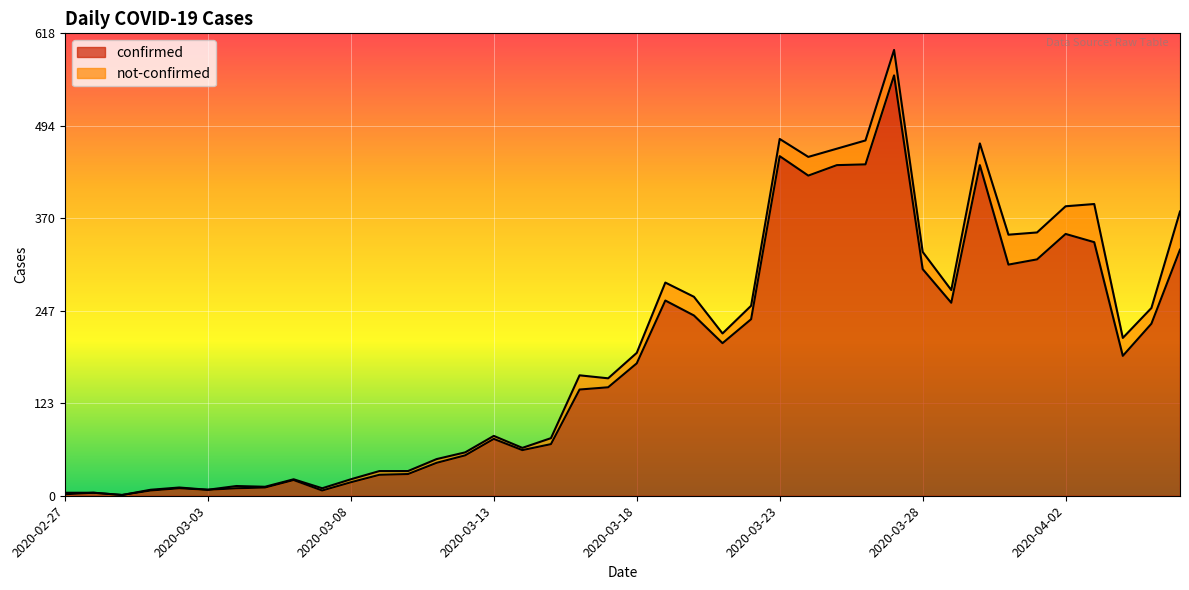

Rank the categories by value from highest to lowest.

2020-03-27, 2020-03-23, 2020-03-26, 2020-03-25, 2020-03-30, 2020-03-24, 2020-04-02, 2020-04-03, 2020-04-06, 2020-04-01, 2020-03-31, 2020-03-28, 2020-03-19, 2020-03-29, 2020-03-20, 2020-03-22, 2020-04-05, 2020-03-21, 2020-04-04, 2020-03-18, 2020-03-17, 2020-03-16, 2020-03-13, 2020-03-15, 2020-03-14, 2020-03-12, 2020-03-11, 2020-03-10, 2020-03-09, 2020-03-06, 2020-03-08, 2020-03-05, 2020-03-02, 2020-03-04, 2020-03-03, 2020-03-01, 2020-03-07, 2020-02-28, 2020-02-27, 2020-02-29